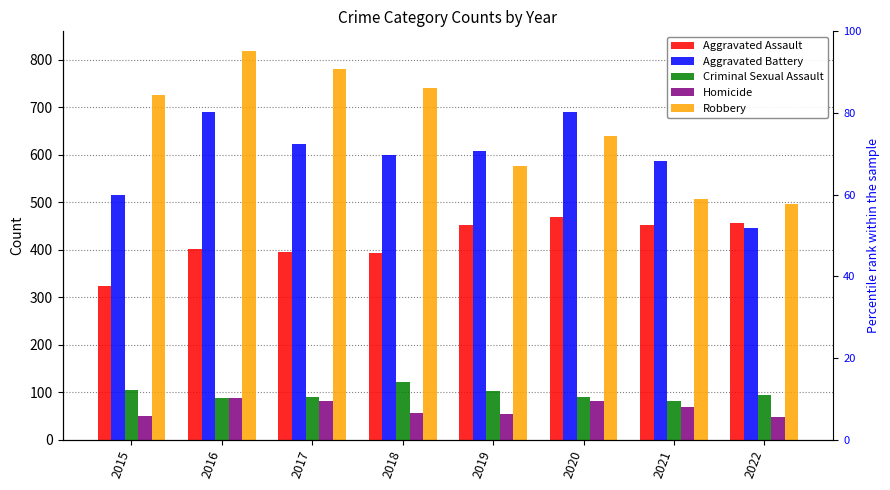

What is the approximate value of Homicide at 2018, to the nearest 5?

55